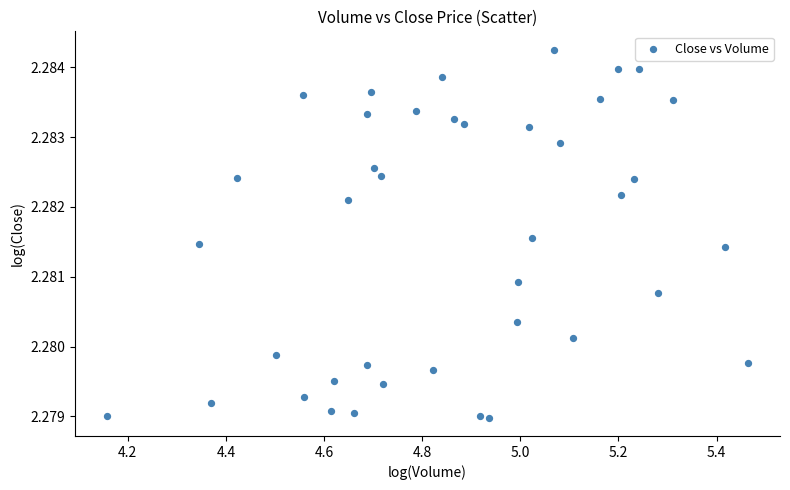

What is the range of X values (max minus min)?

1.3